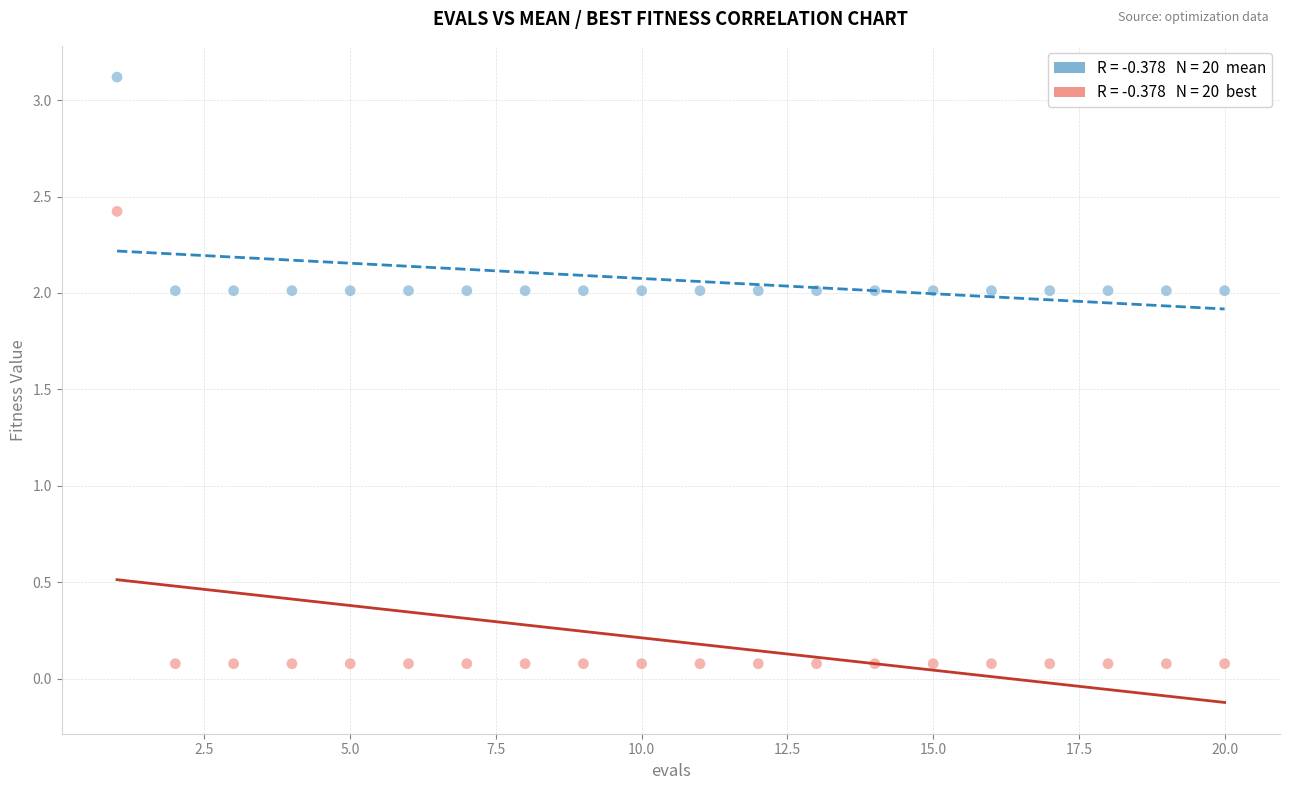

Across all data points, what is the range of Y values (max minus min)?

3.0